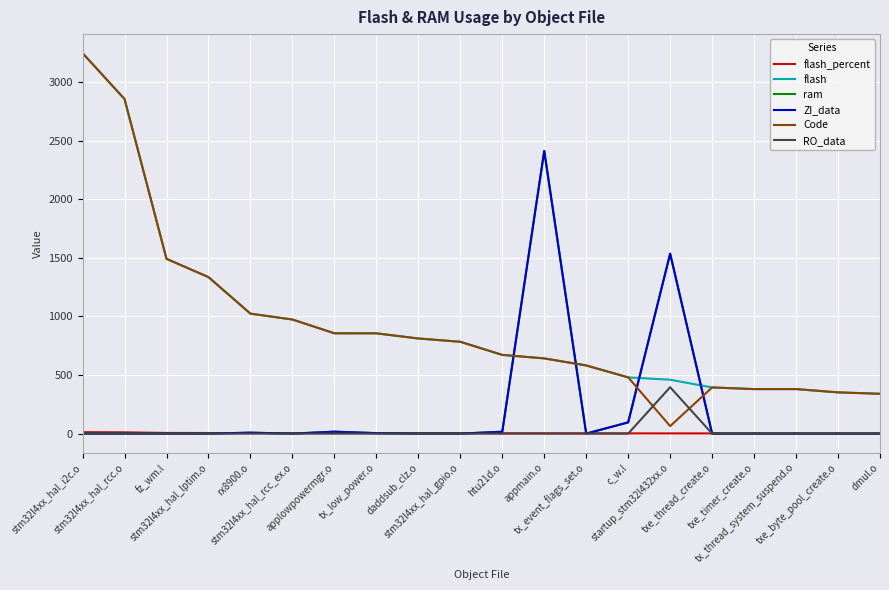

Which series has the widest spread of values?

Code